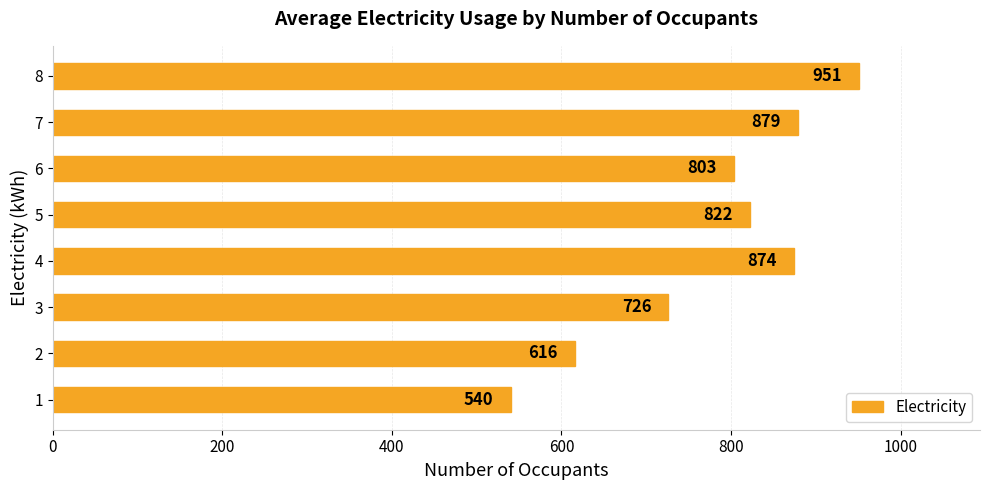

How many data points are less than 822?

4